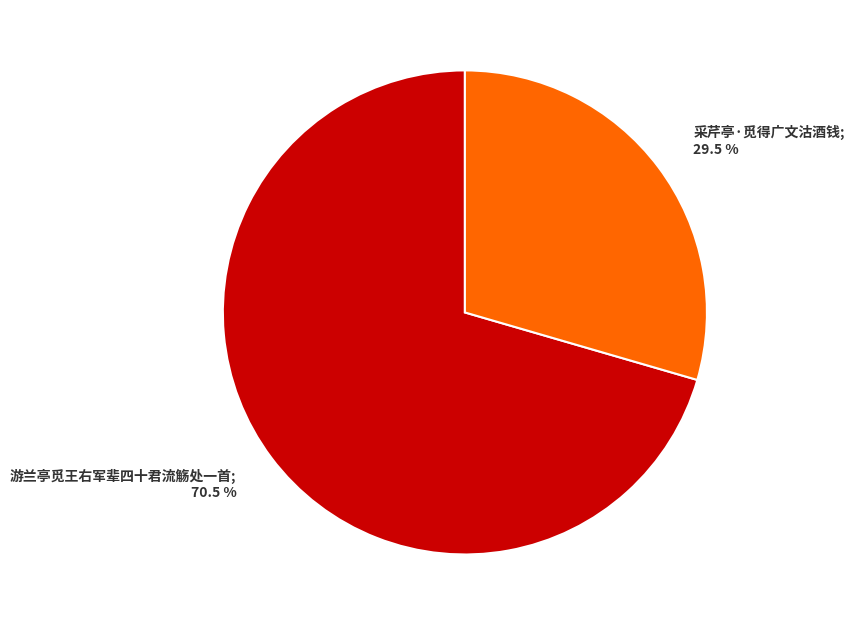

To the nearest percent, what is the average slice percentage?

50%